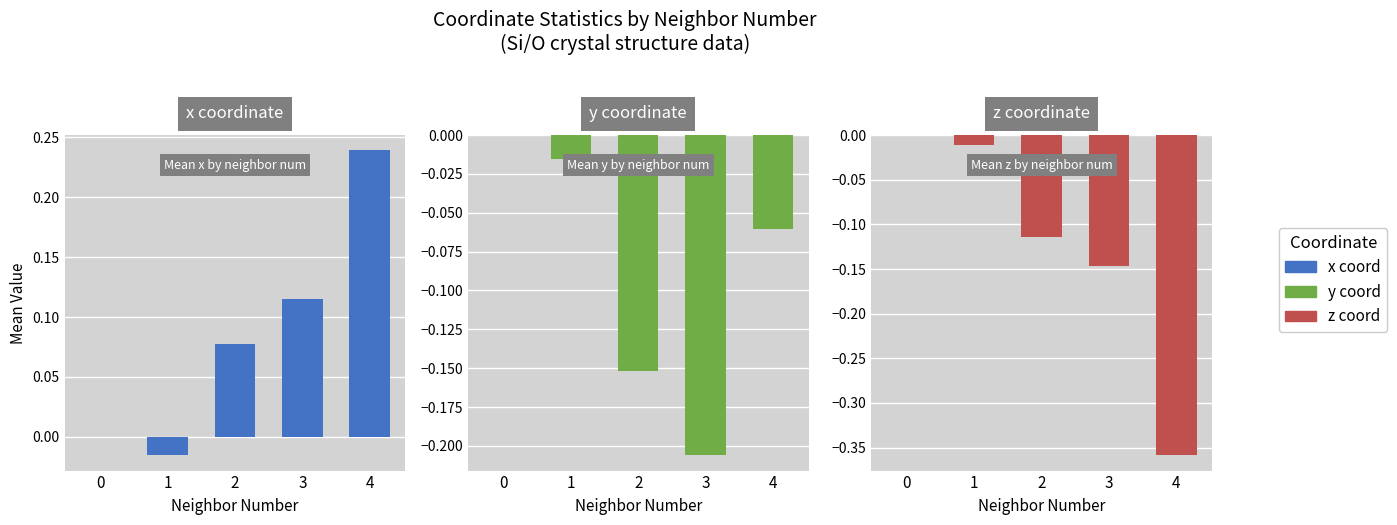

What is the difference between the highest and lowest values at 2?

0.2